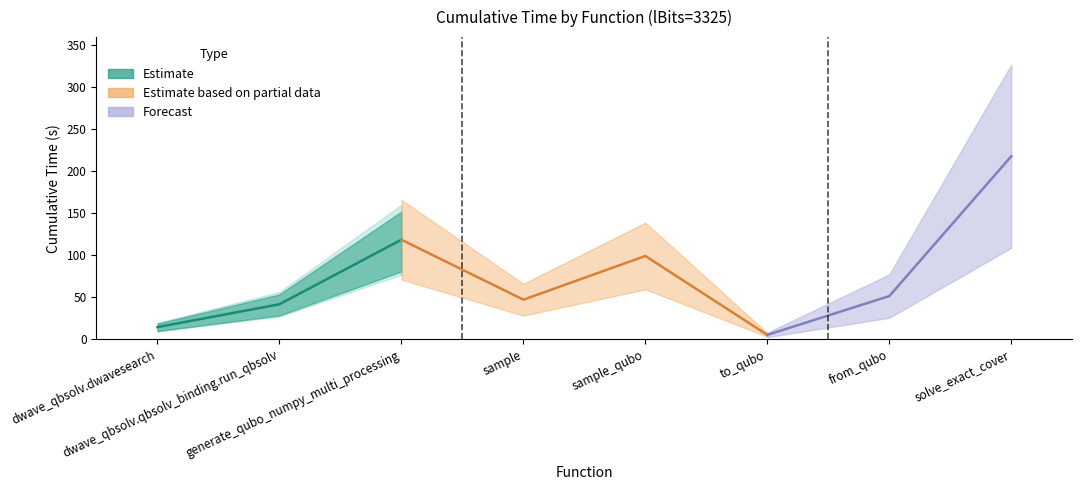

How many lines are shown in the chart?

1